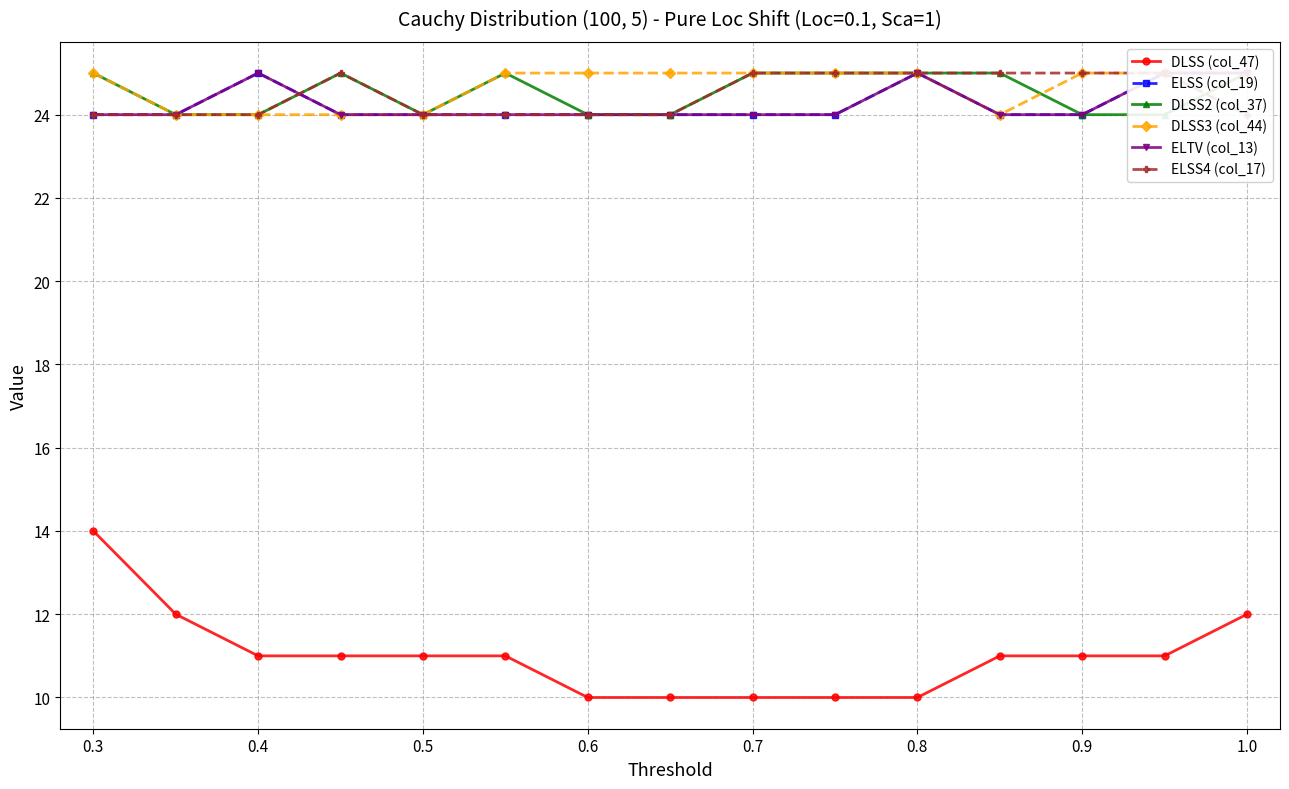

What position from the right is 0.4?

13